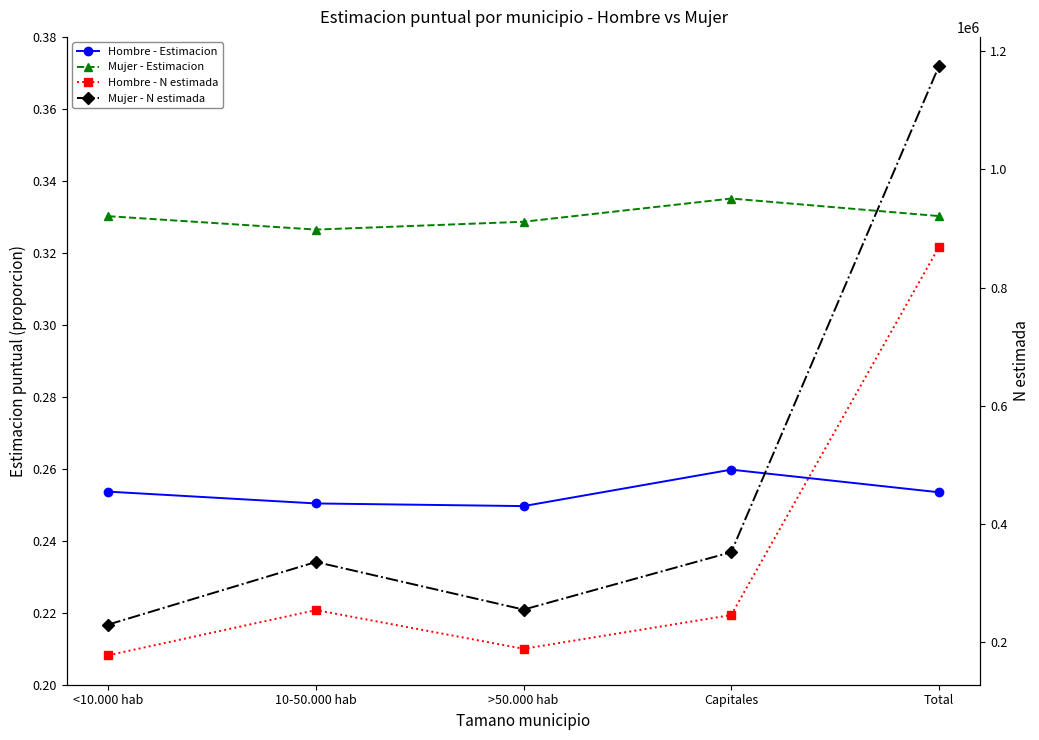

Is the value of Mujer - Estimacion at Capitales greater than the value of Mujer - N estimada at <10.000 hab?

No